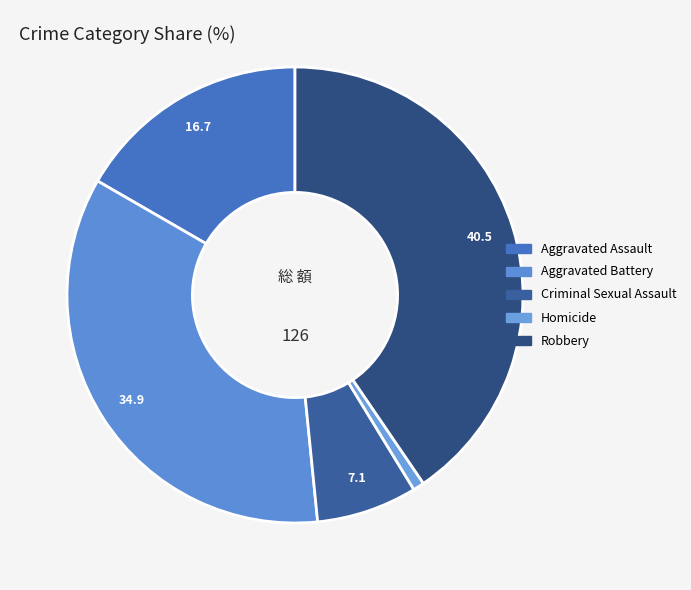

How many slices are in this pie chart?

5